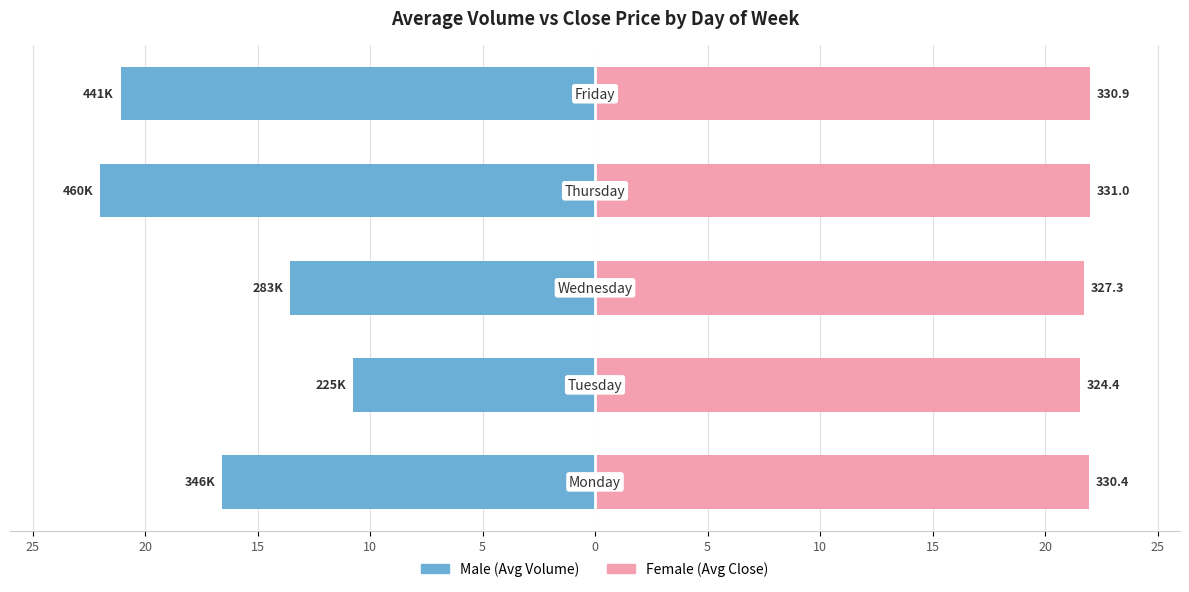

What is the difference between the Male (Volume) values at 25 and 10?

5.4